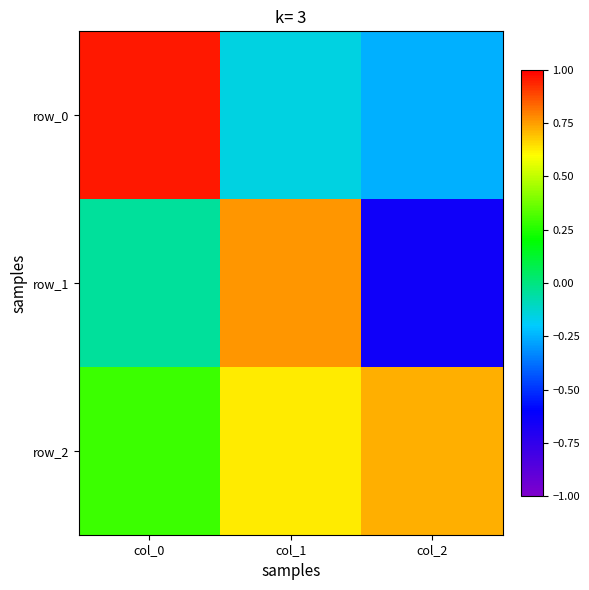

How many data points in row_0 are less than 0?

2